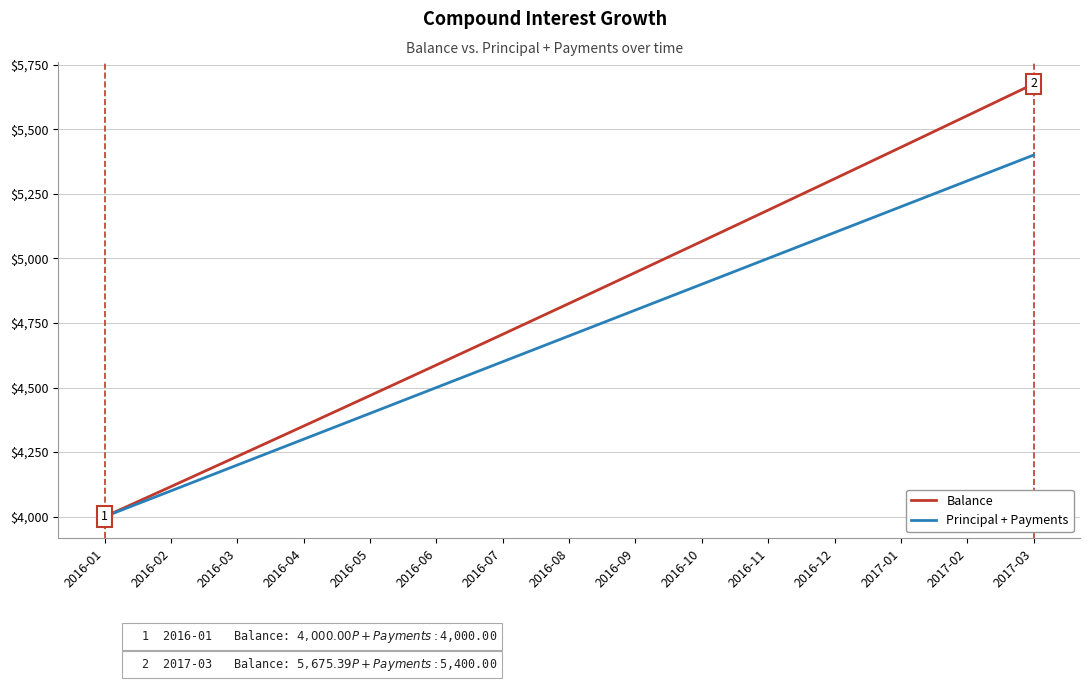

How many lines are shown in the chart?

2